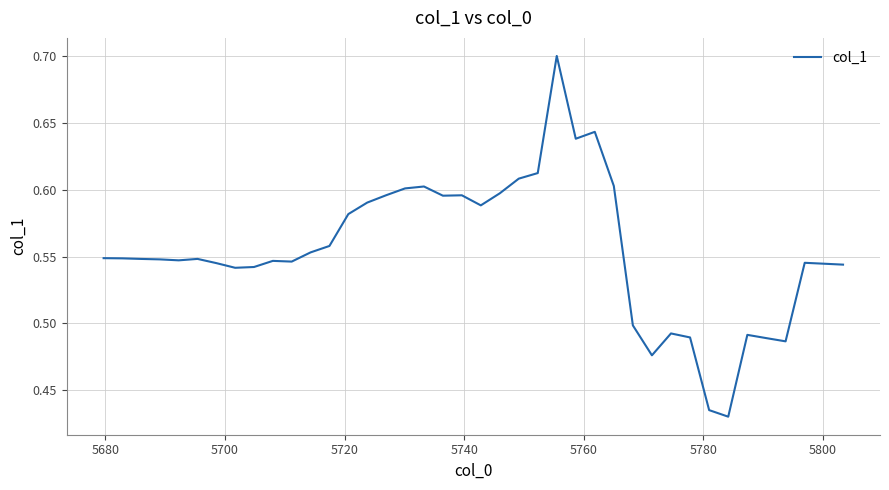

What is the difference between the second highest and minimum values?

0.2